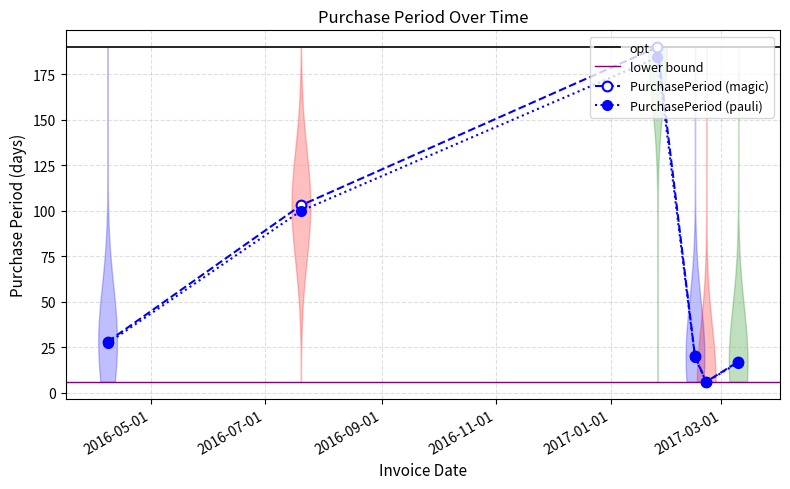

What is the maximum value shown in the chart?

190